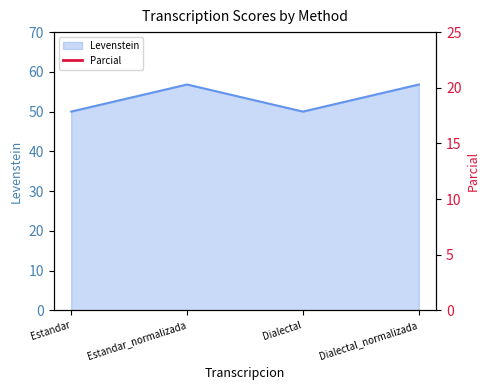

Where is the first local minimum for Levenstein?

Dialectal